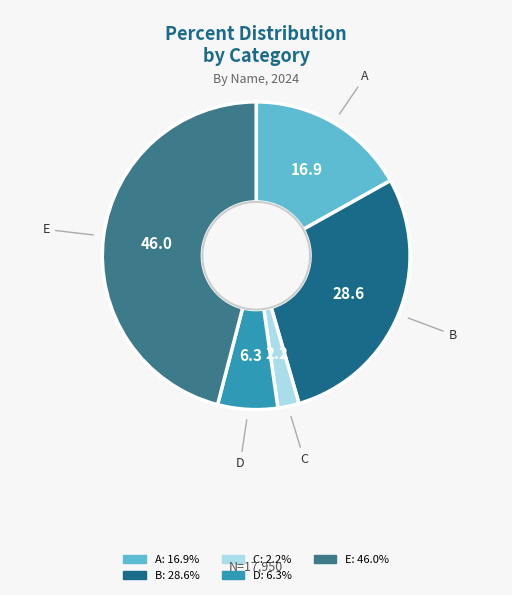

Is A the majority of the pie?

No